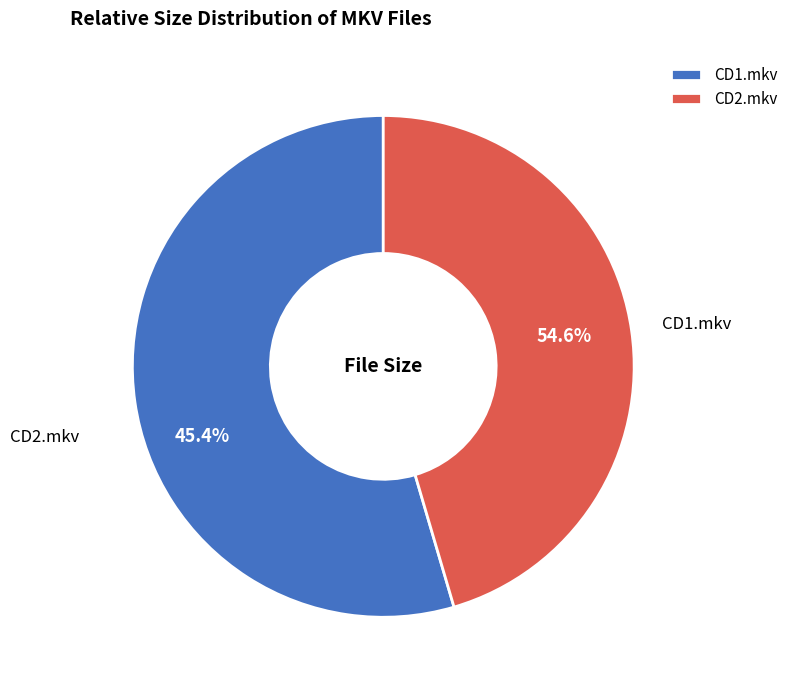

The CD1.mkv slice represents 64% of the pie. True or false?

False